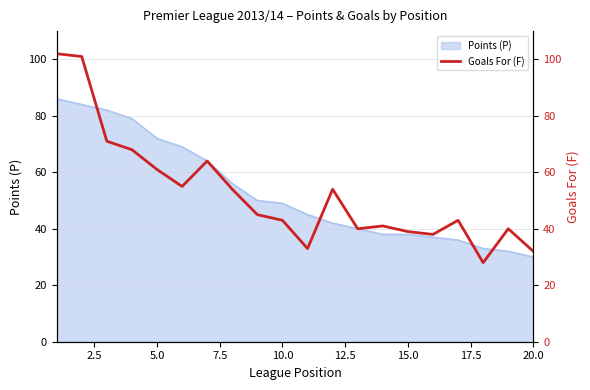

What is the sum of all values?

1052